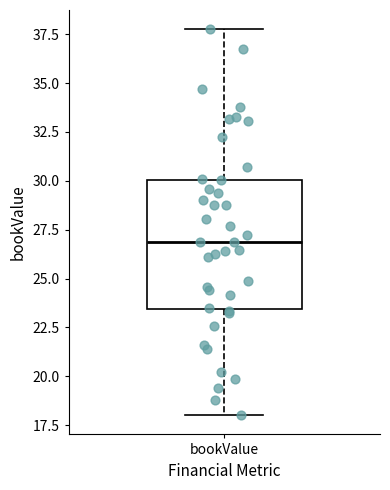

Transcribe this box plot: give where the median line is, the range the box spans, and where the two whiskers end, as read against the y-axis. The values are not printed on the chart, so give them approximately, as read against the axis.

median 27.0, box 23.5 to 30.0, whiskers 18.0 to 38.0